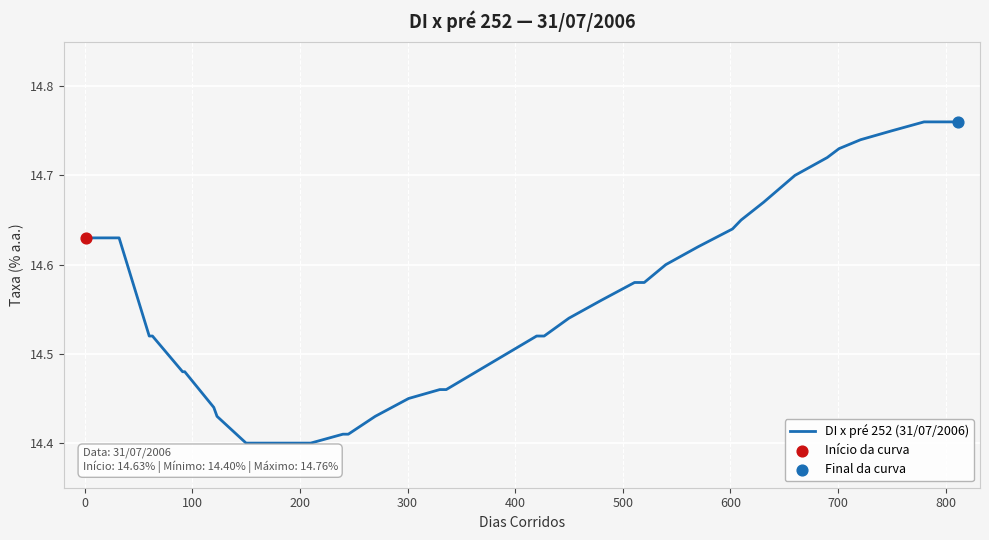

What is the difference between the maximum and minimum values?

0.4